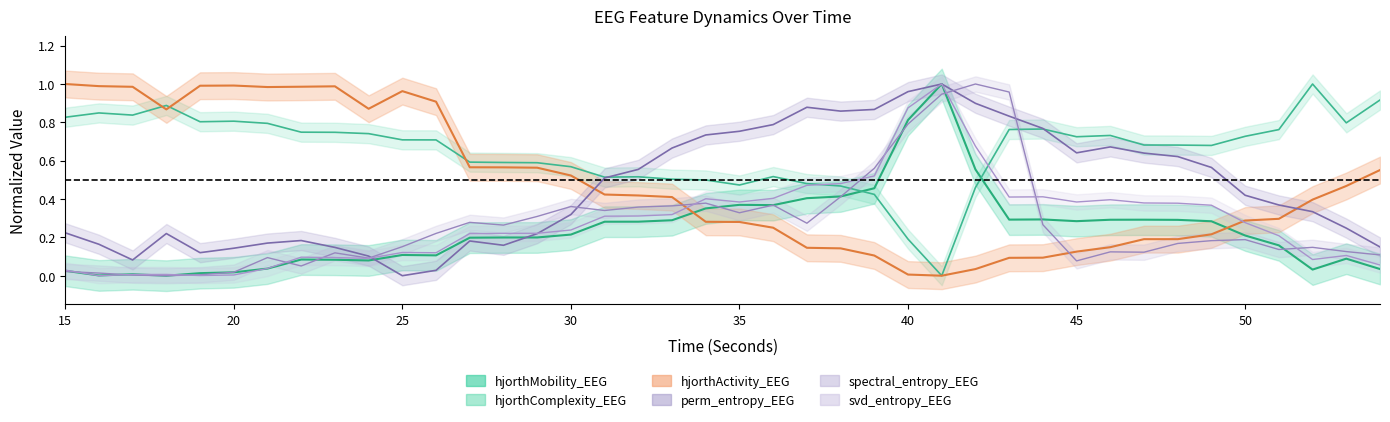

Reading left to right, extract all data points from this chart.

hjorthMobility_EEG: 0.0	0.0	0.0	0.0	0.0	0.0	0.0	0.1	0.1	0.1	0.1	0.1	0.2	0.2	0.2	0.2	0.3	0.3	0.3	0.4	0.4	0.4	0.4	0.4	0.5	0.8	1.0	0.6	0.3	0.3	0.3	0.3	0.3	0.3	0.3	0.2	0.2	0.0	0.1	0.0
hjorthComplexity_EEG: 0.8	0.8	0.8	0.9	0.8	0.8	0.8	0.7	0.7	0.7	0.7	0.7	0.6	0.6	0.6	0.6	0.5	0.5	0.5	0.5	0.5	0.5	0.5	0.5	0.4	0.2	0.0	0.5	0.8	0.8	0.7	0.7	0.7	0.7	0.7	0.7	0.8	1.0	0.8	0.9
hjorthActivity_EEG: 1.0	1.0	1.0	0.9	1.0	1.0	1.0	1.0	1.0	0.9	1.0	0.9	0.6	0.6	0.6	0.5	0.4	0.4	0.4	0.3	0.3	0.3	0.1	0.1	0.1	0.0	0.0	0.0	0.1	0.1	0.1	0.1	0.2	0.2	0.2	0.3	0.3	0.4	0.5	0.6
perm_entropy_EEG: 0.2	0.2	0.1	0.2	0.1	0.1	0.2	0.2	0.1	0.1	0.0	0.0	0.2	0.2	0.2	0.3	0.5	0.6	0.7	0.7	0.8	0.8	0.9	0.9	0.9	1.0	1.0	0.9	0.8	0.8	0.6	0.7	0.6	0.6	0.6	0.4	0.4	0.3	0.2	0.1
spectral_entropy_EEG: 0.0	0.0	0.0	0.0	0.0	0.0	0.1	0.1	0.1	0.1	0.2	0.2	0.3	0.3	0.3	0.4	0.3	0.4	0.4	0.4	0.3	0.4	0.3	0.4	0.6	0.8	0.9	1.0	1.0	0.3	0.1	0.1	0.1	0.2	0.2	0.2	0.1	0.1	0.1	0.1
svd_entropy_EEG: 0.0	0.0	0.0	0.0	0.0	0.0	0.0	0.1	0.1	0.1	0.1	0.1	0.2	0.2	0.2	0.2	0.3	0.3	0.3	0.4	0.4	0.4	0.5	0.5	0.5	0.9	1.0	0.7	0.4	0.4	0.4	0.4	0.4	0.4	0.4	0.3	0.2	0.1	0.1	0.1